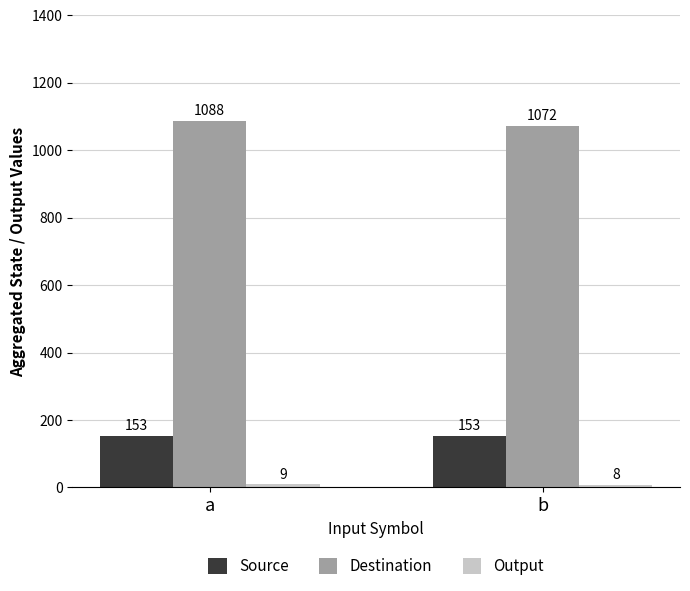

At which category is the sum across all series the highest?

a